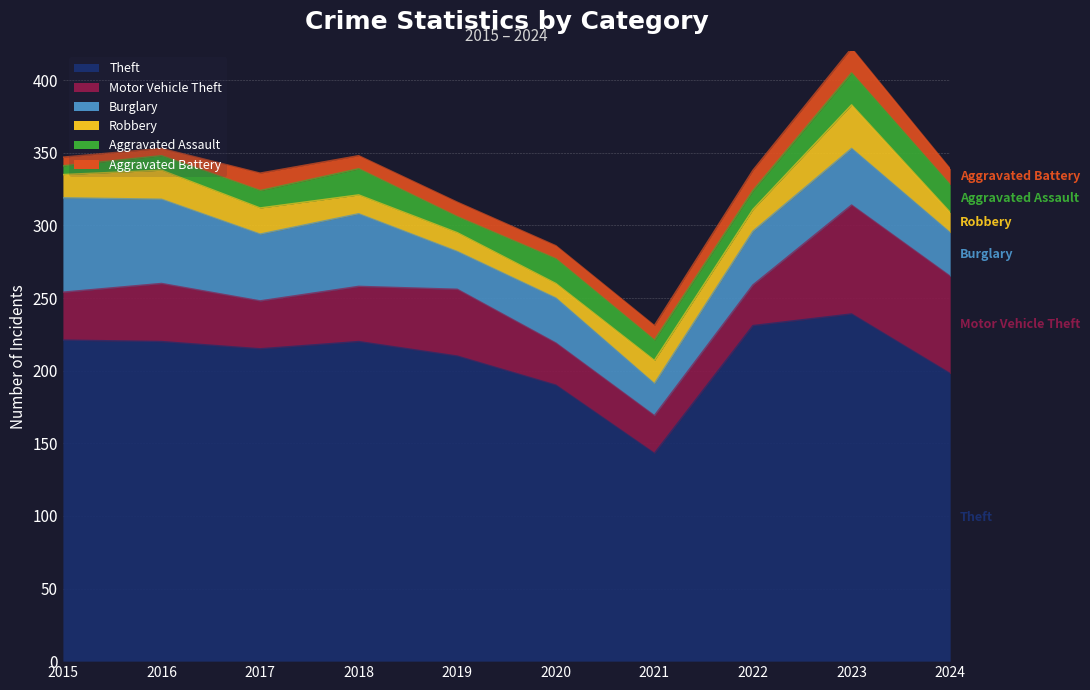

How many interior local valleys does the Burglary series have?

3